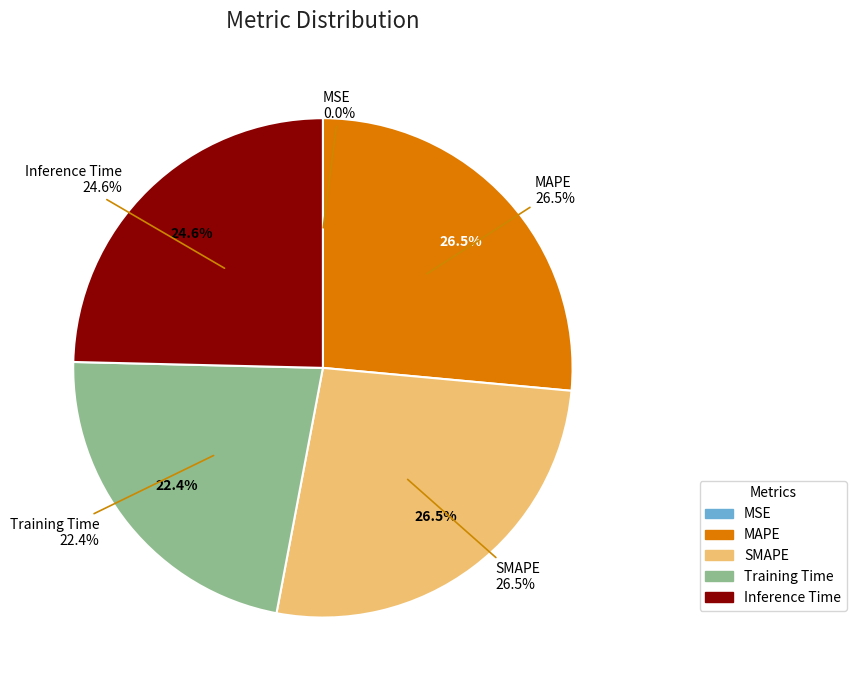

How many slices are in this pie chart?

5